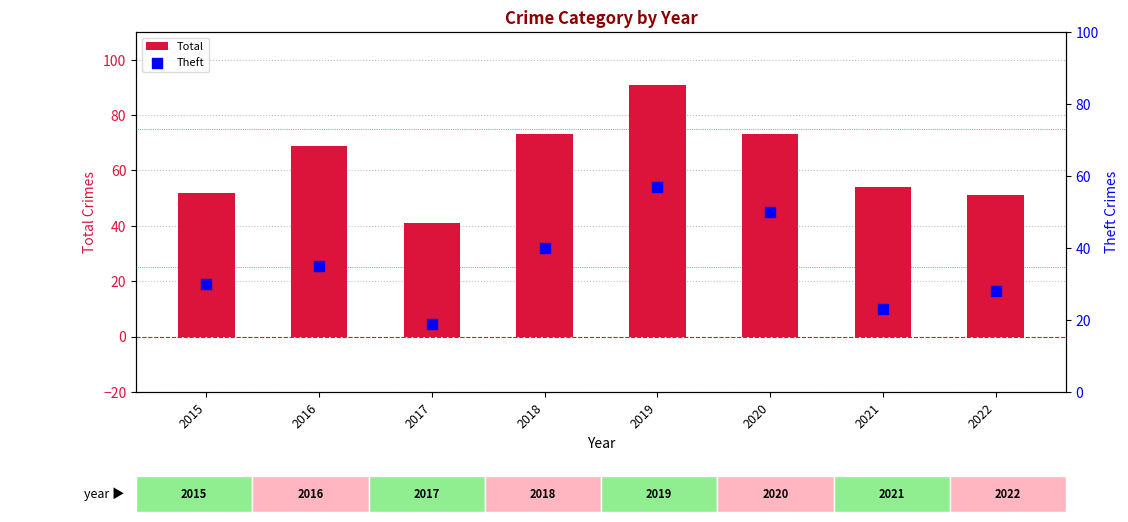

At how many categories does at least one series exceed 42?

7